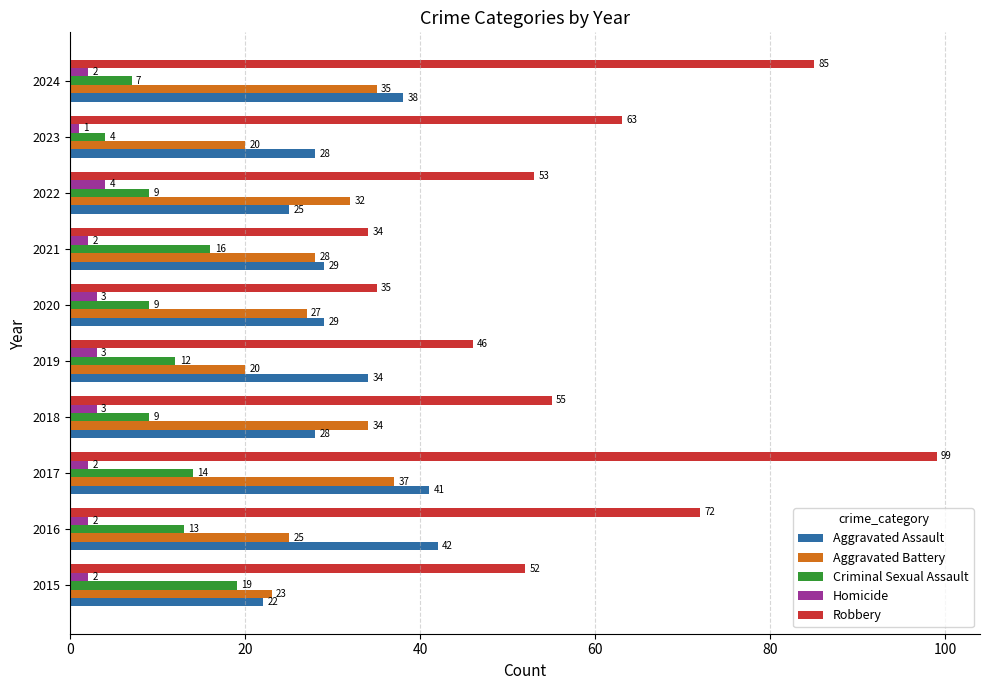

At which category is the sum across all series the highest?

2017